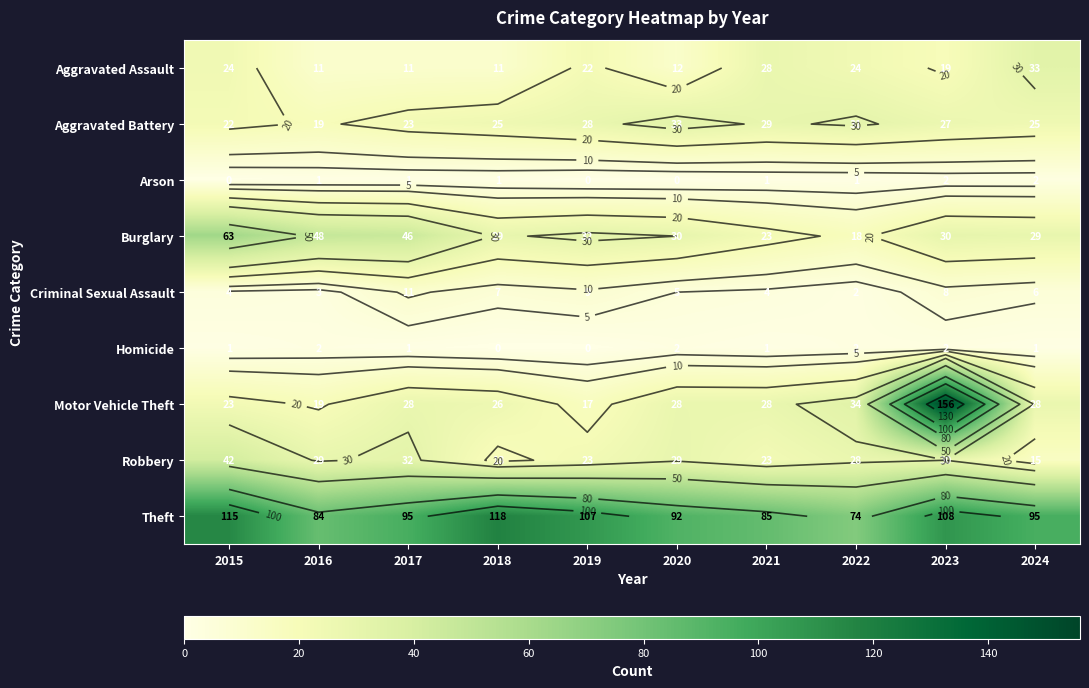

What is the maximum value shown in the chart?

156